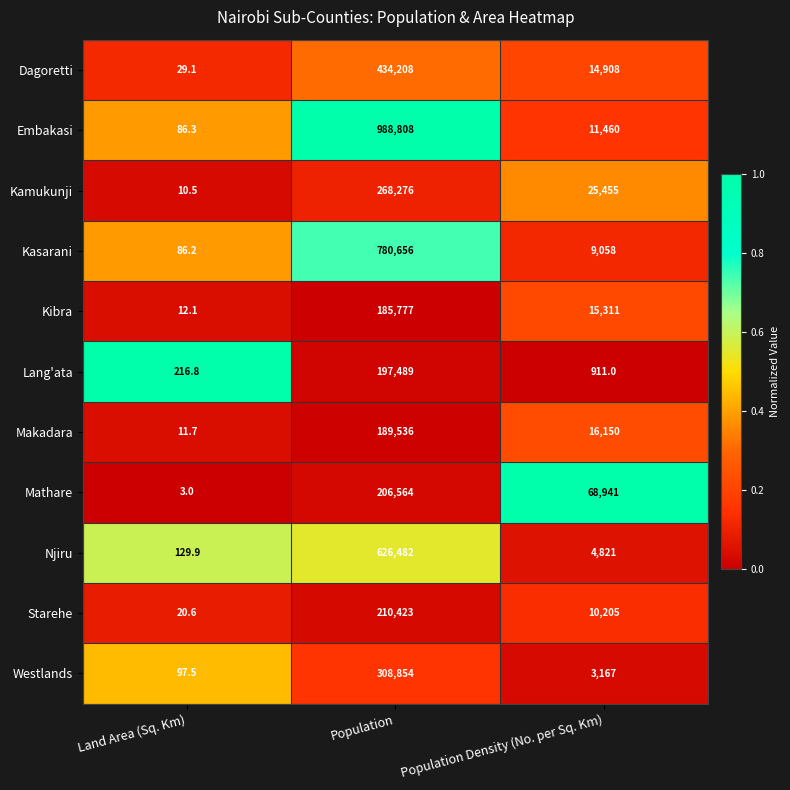

Which category has the lowest value in the Kibra series?

Land Area (Sq. Km)